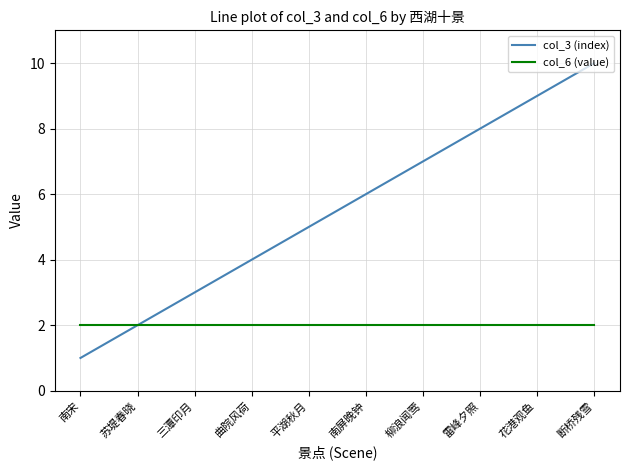

What is the total value across all series at 苏堤春晓?

4